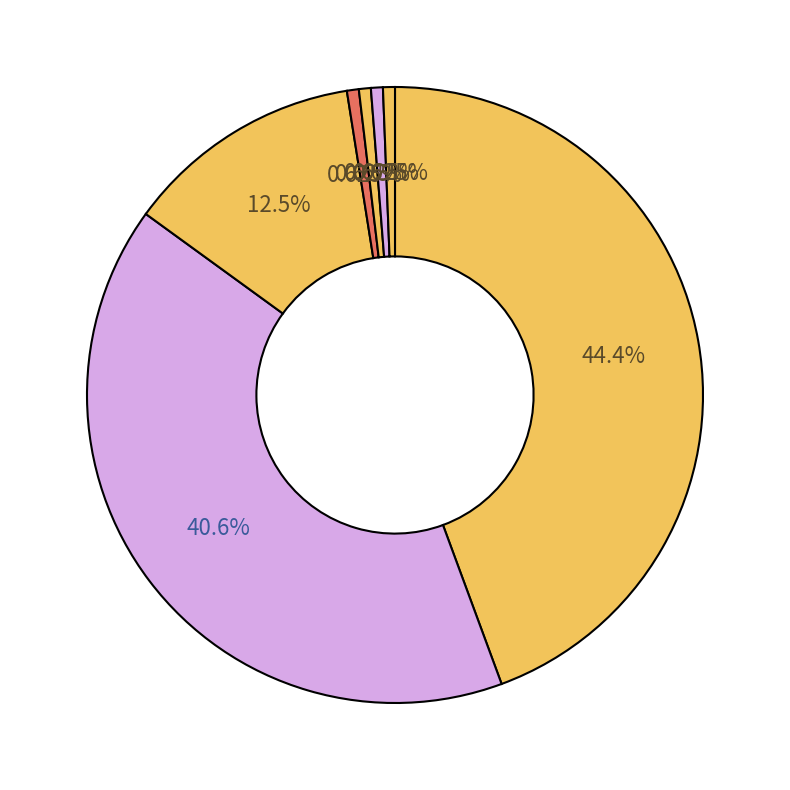

Count the number of slices in the pie.

7